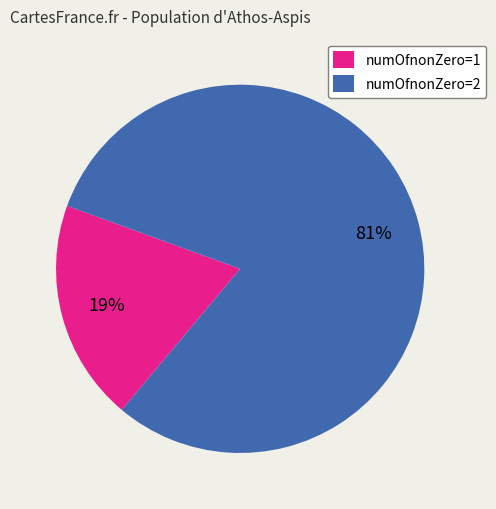

To the nearest percent, what percentage of the pie is numOfnonZero=1?

19%